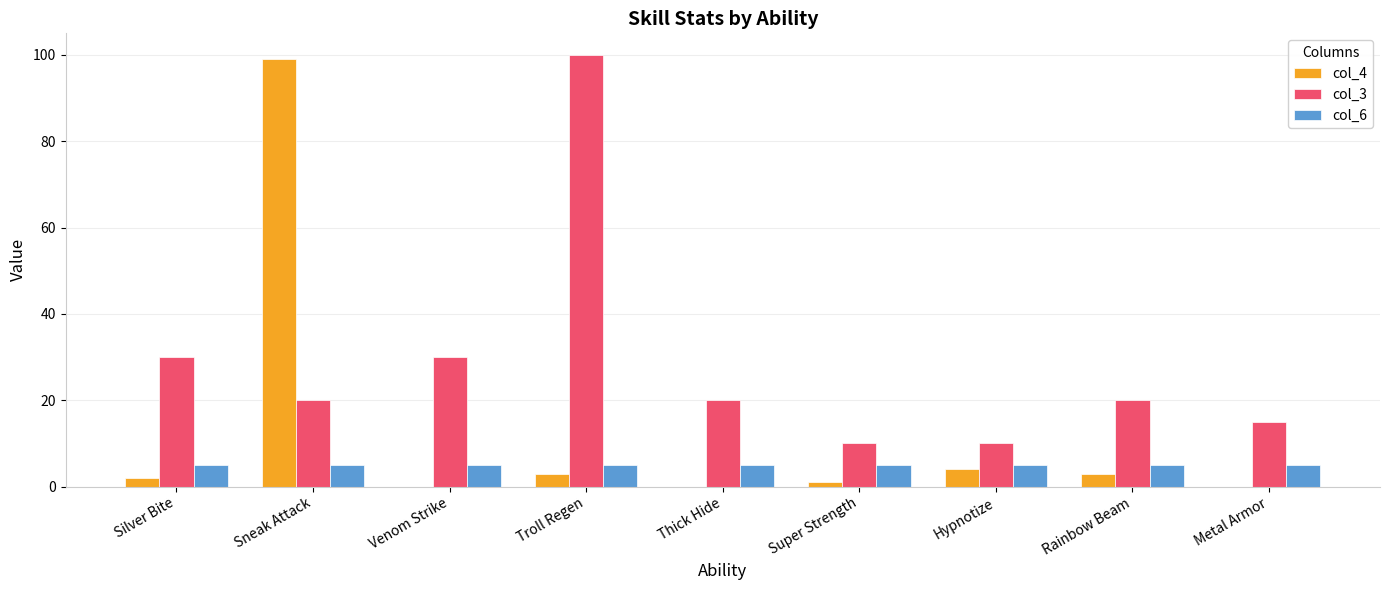

How many groups of bars are there?

9